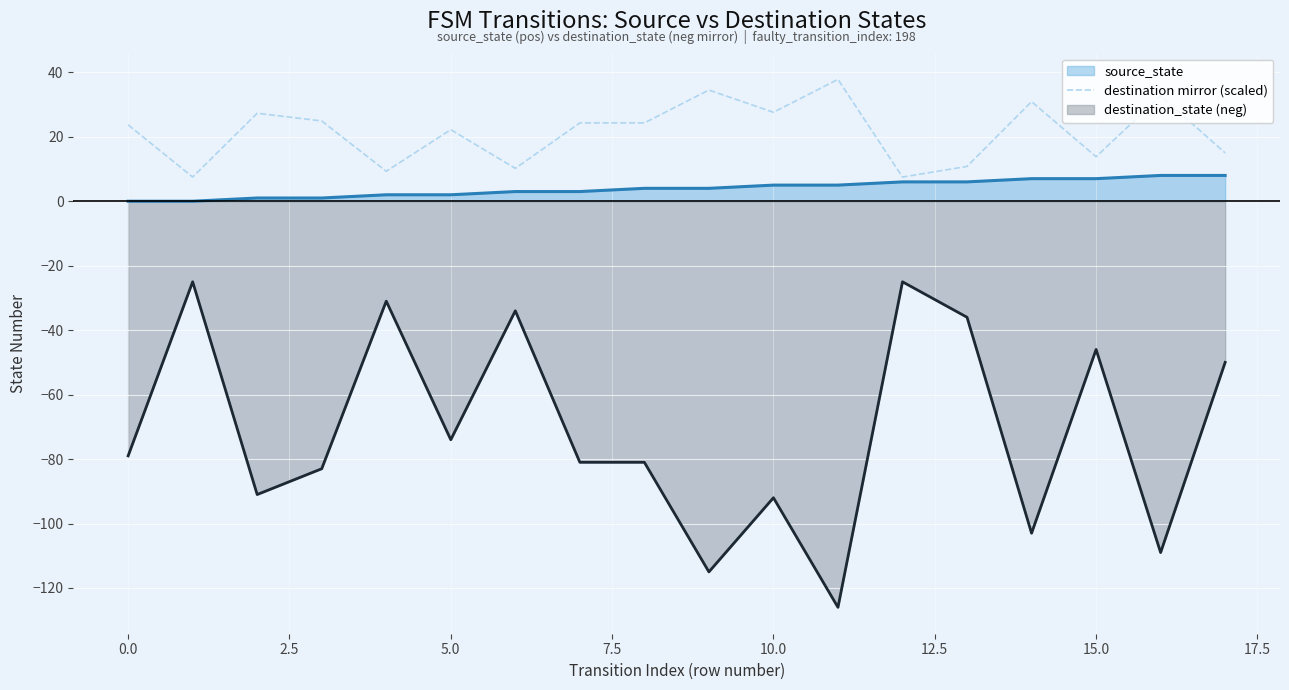

List the series in order of their peak value, lowest first.

destination_state (neg), source_state, destination mirror (scaled)